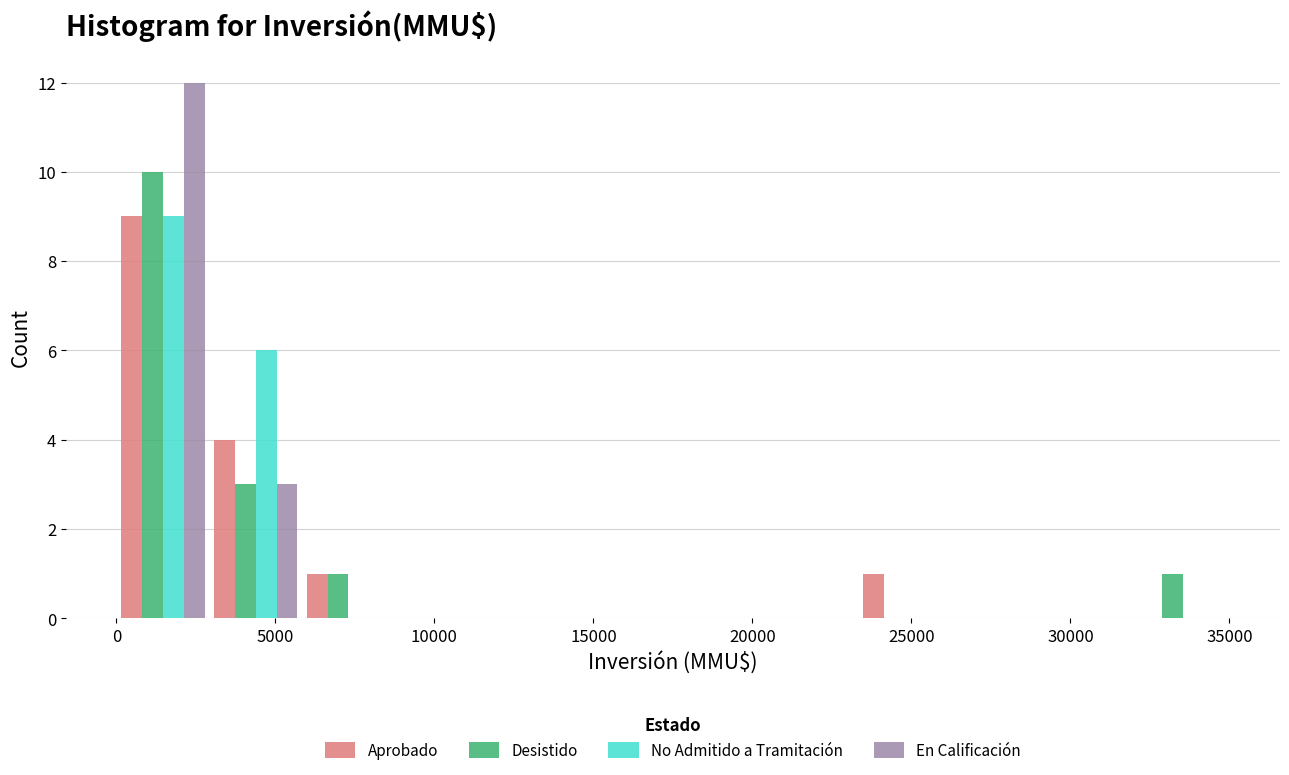

In the Aprobado series, which range on the x-axis has the tallest bar?

0 to 3000